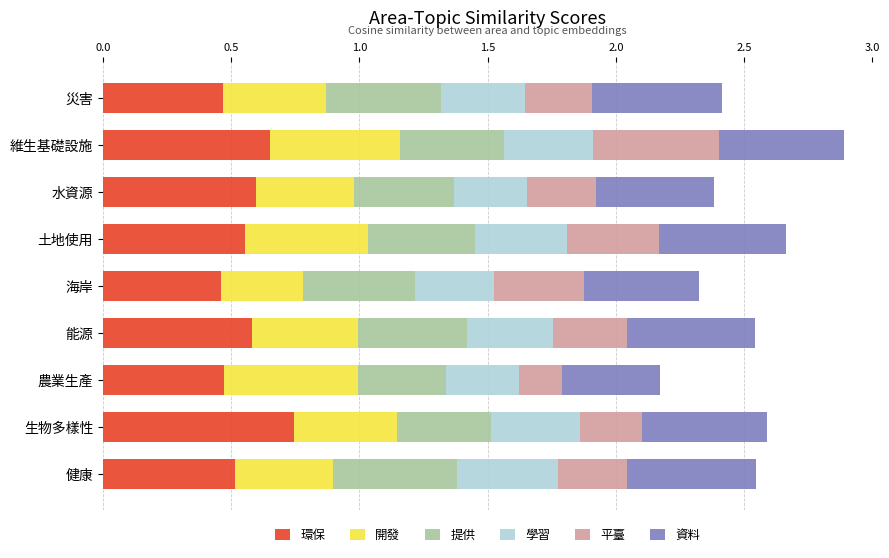

What is the total value across all series at 維生基礎設施?

2.9